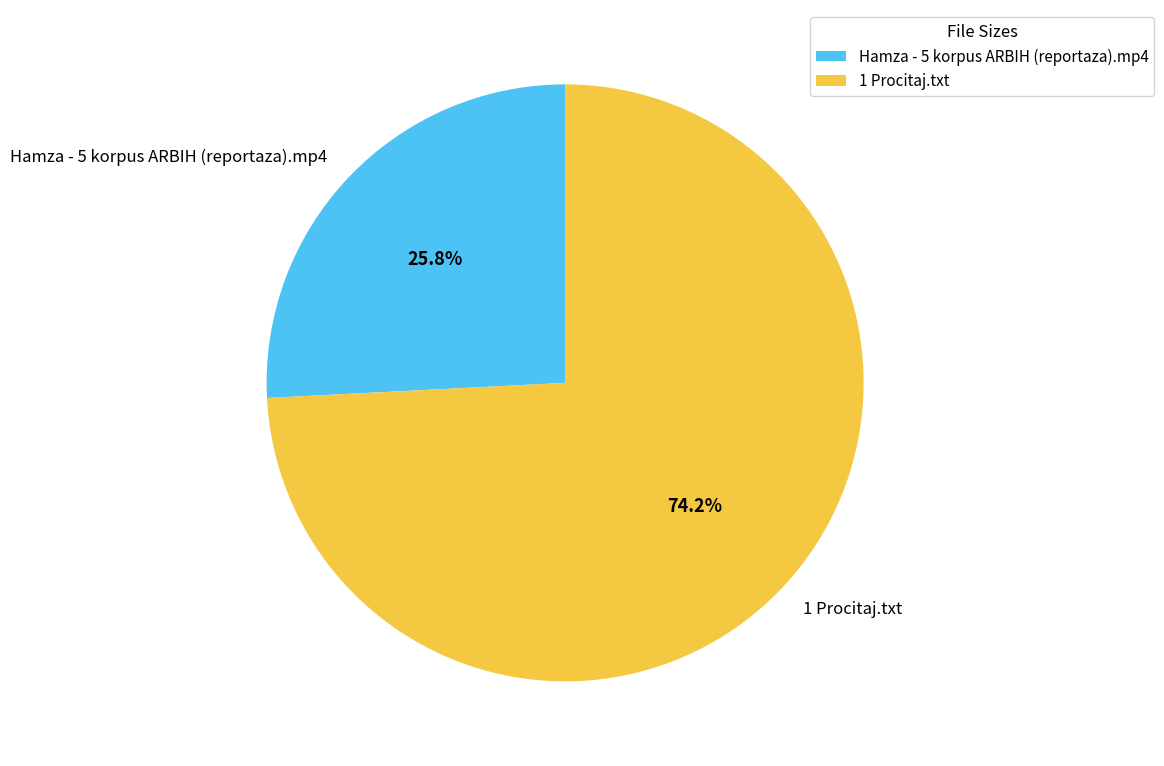

How many segments does this pie chart have?

2